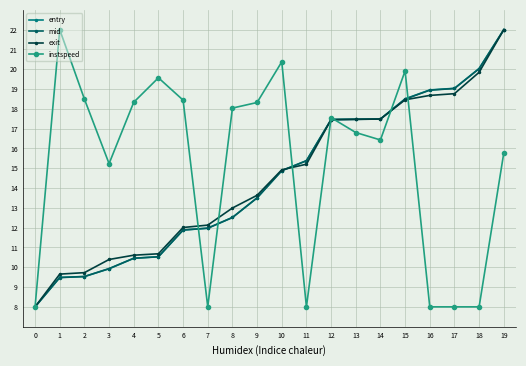

Is it true that entry equals 28.4 at 16?

False